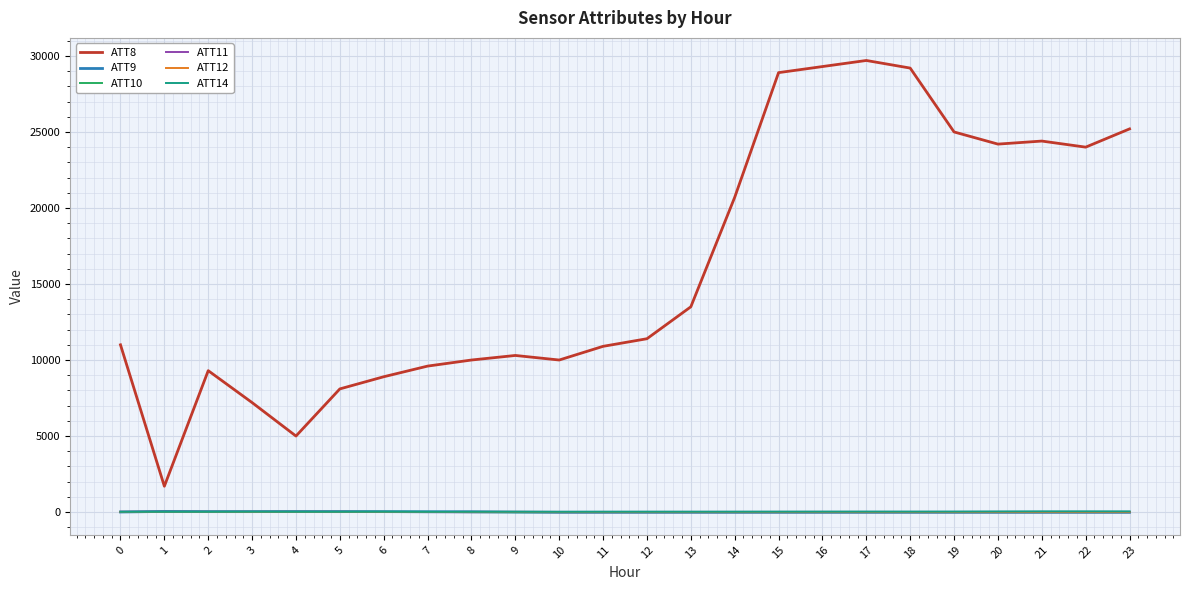

What is the sum of all ATT11 values?

-19.2